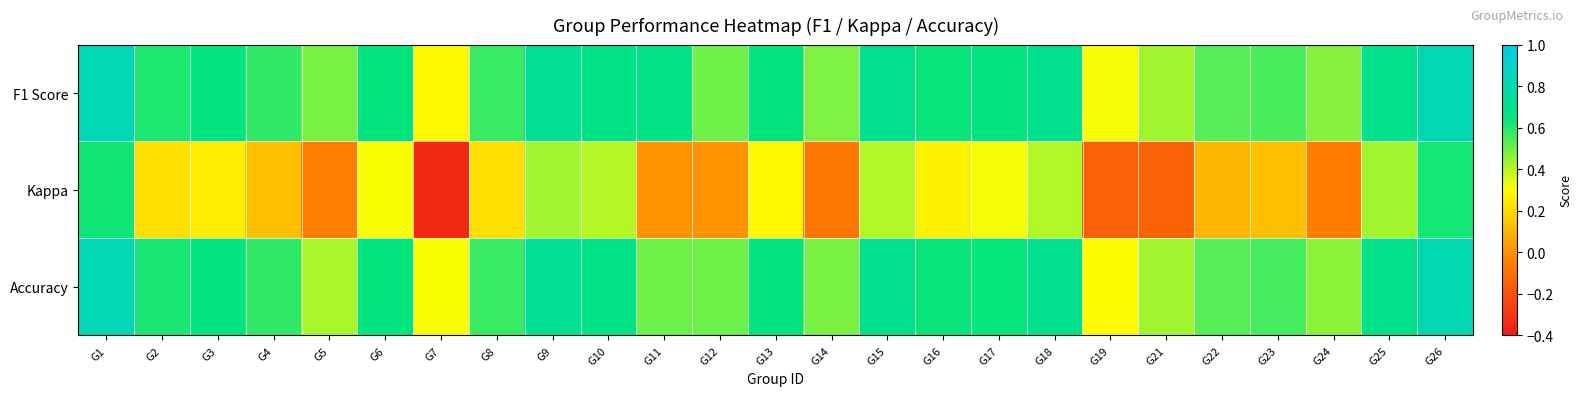

What is the total value across all series at G3?

1.6